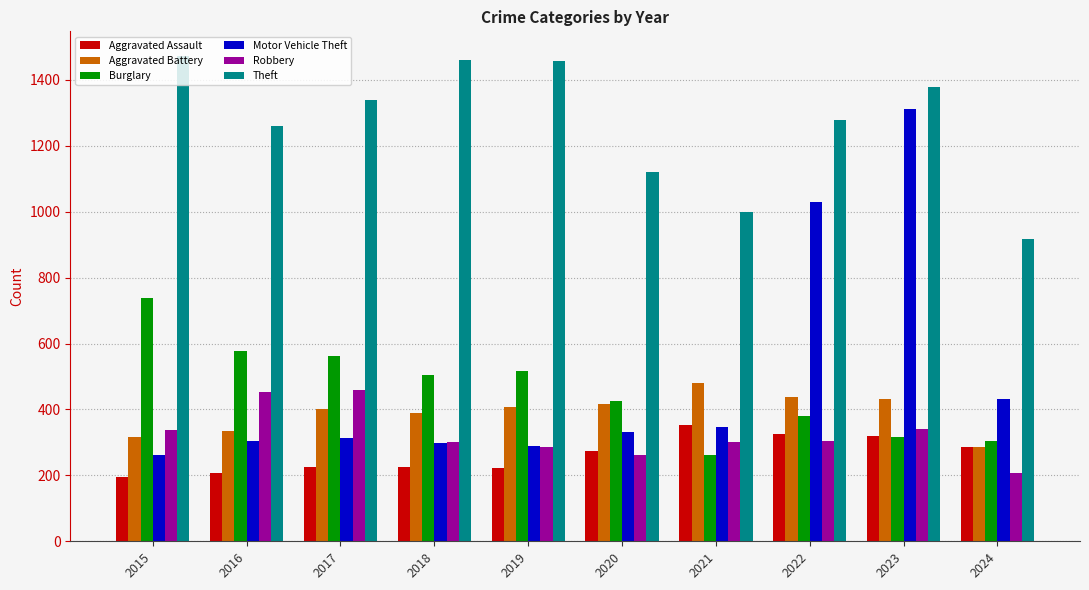

Which series has the largest total across all categories?

Theft